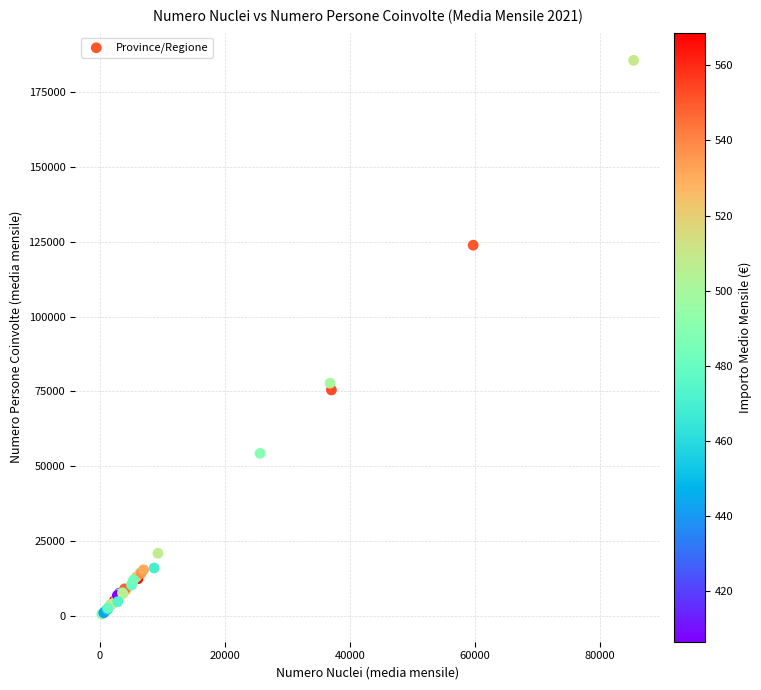

What Y value in the scatter plot is closest to 93106?

77784.1